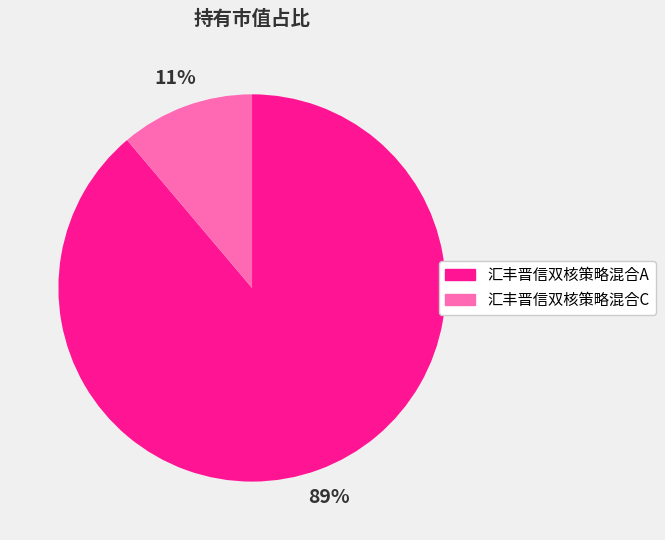

Is there a majority slice in this chart?

Yes